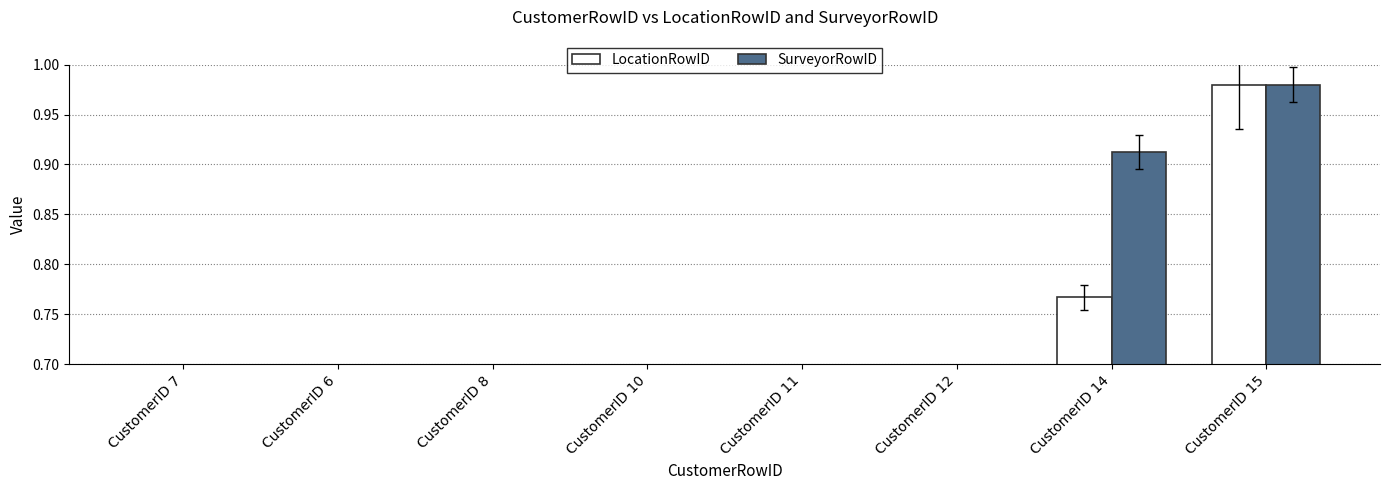

What is the difference between the maximum and minimum values in the SurveyorRowID series?

0.9